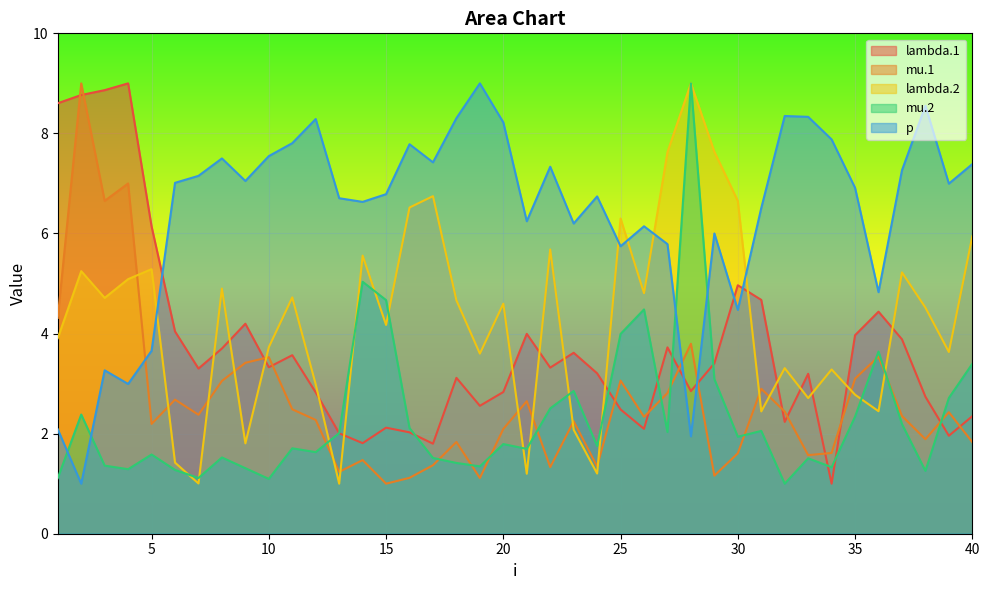

Reading left to right, transcribe all the data shown in this chart.

lambda.1: 8.6	8.8	8.9	9.0	6.1	4.0	3.3	3.7	4.2	3.3	3.6	2.8	2.0	1.8	2.1	2.0	1.8	3.1	2.6	2.8	4.0	3.3	3.6	3.2	2.5	2.1	3.7	2.8	3.4	5.0	4.7	2.2	3.2	1.0	4.0	4.4	3.9	2.7	2.0	2.3
mu.1: 4.3	9.0	6.7	7.0	2.2	2.7	2.4	3.1	3.4	3.5	2.5	2.3	1.2	1.5	1.0	1.1	1.4	1.8	1.1	2.1	2.6	1.3	2.2	1.3	3.1	2.3	2.8	3.8	1.2	1.6	2.9	2.4	1.6	1.6	3.1	3.5	2.4	1.9	2.4	1.8
lambda.2: 3.9	5.2	4.7	5.1	5.3	1.4	1.0	4.9	1.8	3.7	4.7	3.0	1.0	5.6	4.2	6.5	6.7	4.7	3.6	4.6	1.2	5.7	2.1	1.2	6.3	4.8	7.6	9.0	7.6	6.7	2.4	3.3	2.7	3.3	2.8	2.4	5.2	4.5	3.6	5.9
mu.2: 1.1	2.4	1.4	1.3	1.6	1.3	1.1	1.5	1.3	1.1	1.7	1.6	2.0	5.0	4.7	2.1	1.5	1.4	1.3	1.8	1.7	2.5	2.9	1.8	4.0	4.5	2.0	9.0	3.1	1.9	2.1	1.0	1.5	1.3	2.3	3.6	2.2	1.3	2.7	3.4
p: 2.1	1.0	3.3	3.0	3.7	7.0	7.2	7.5	7.0	7.5	7.8	8.3	6.7	6.6	6.8	7.8	7.4	8.3	9.0	8.2	6.2	7.3	6.2	6.7	5.7	6.1	5.8	1.9	6.0	4.5	6.5	8.3	8.3	7.9	6.9	4.8	7.3	8.6	7.0	7.4